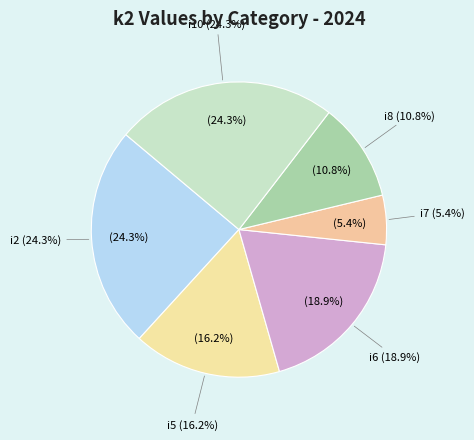

How much of the chart is everything except i2?

75.7%